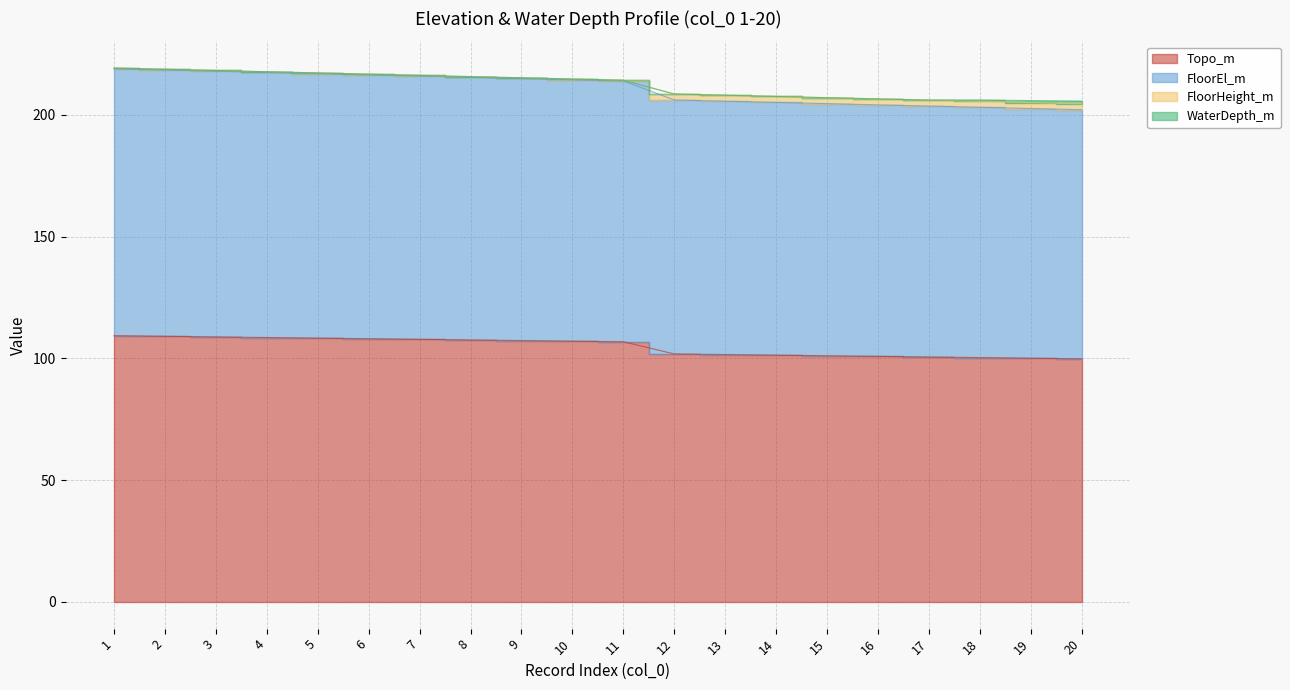

What is the difference between the highest and lowest values at 7?

108.4